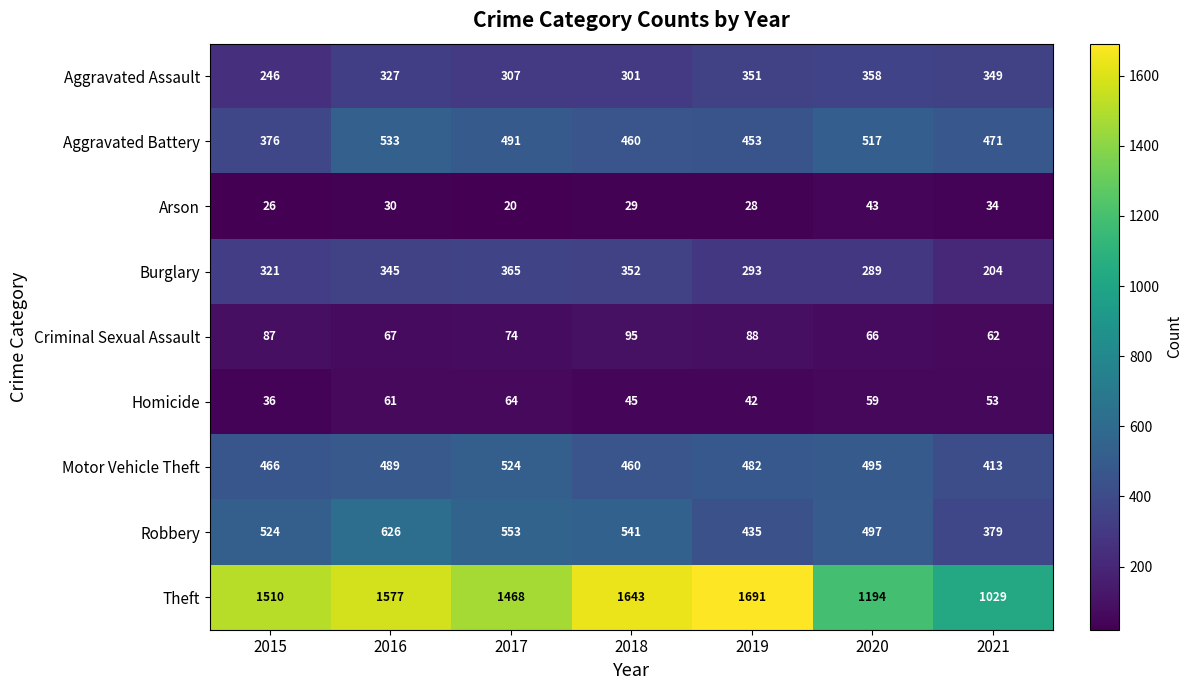

Rank the series at 2020 from lowest to highest value.

Arson, Homicide, Criminal Sexual Assault, Burglary, Aggravated Assault, Motor Vehicle Theft, Robbery, Aggravated Battery, Theft